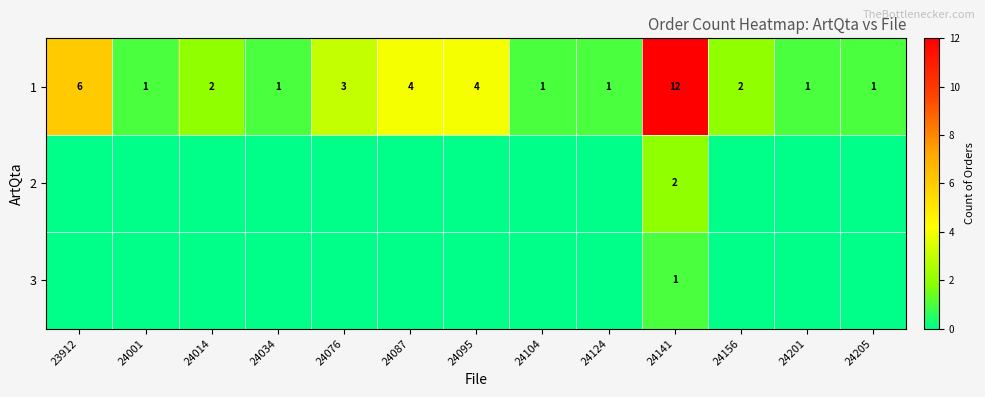

What is the difference between the second highest and second lowest values in the 1 series?

5